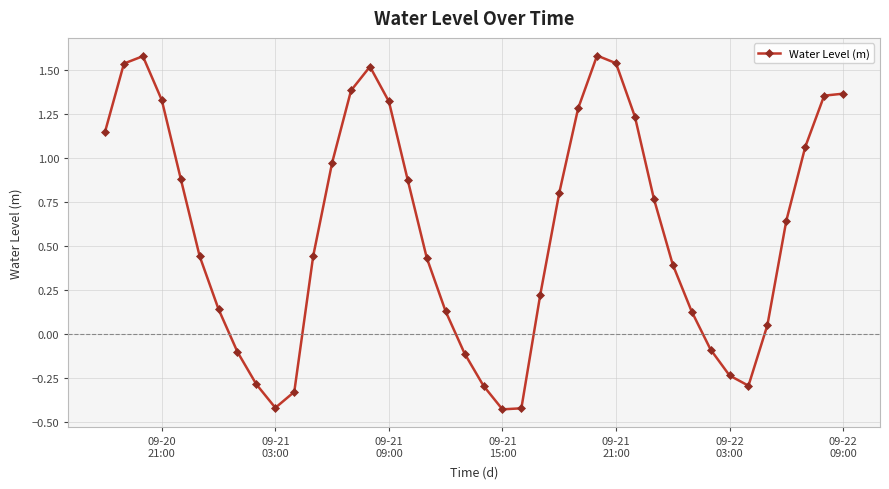

How many values are below 0?

11